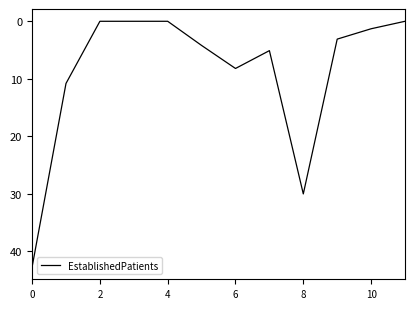

Is this an area chart (filled region under the line)?

No